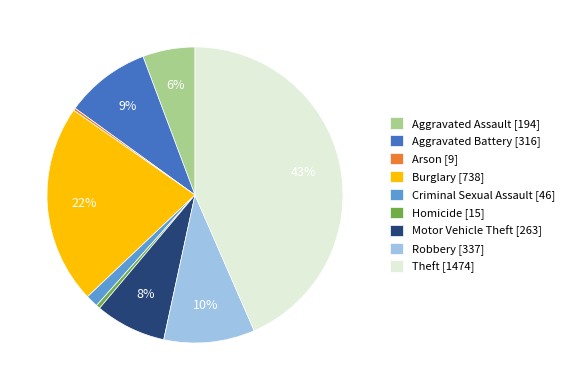

Does Motor Vehicle Theft [263] account for over 50% of the chart?

No